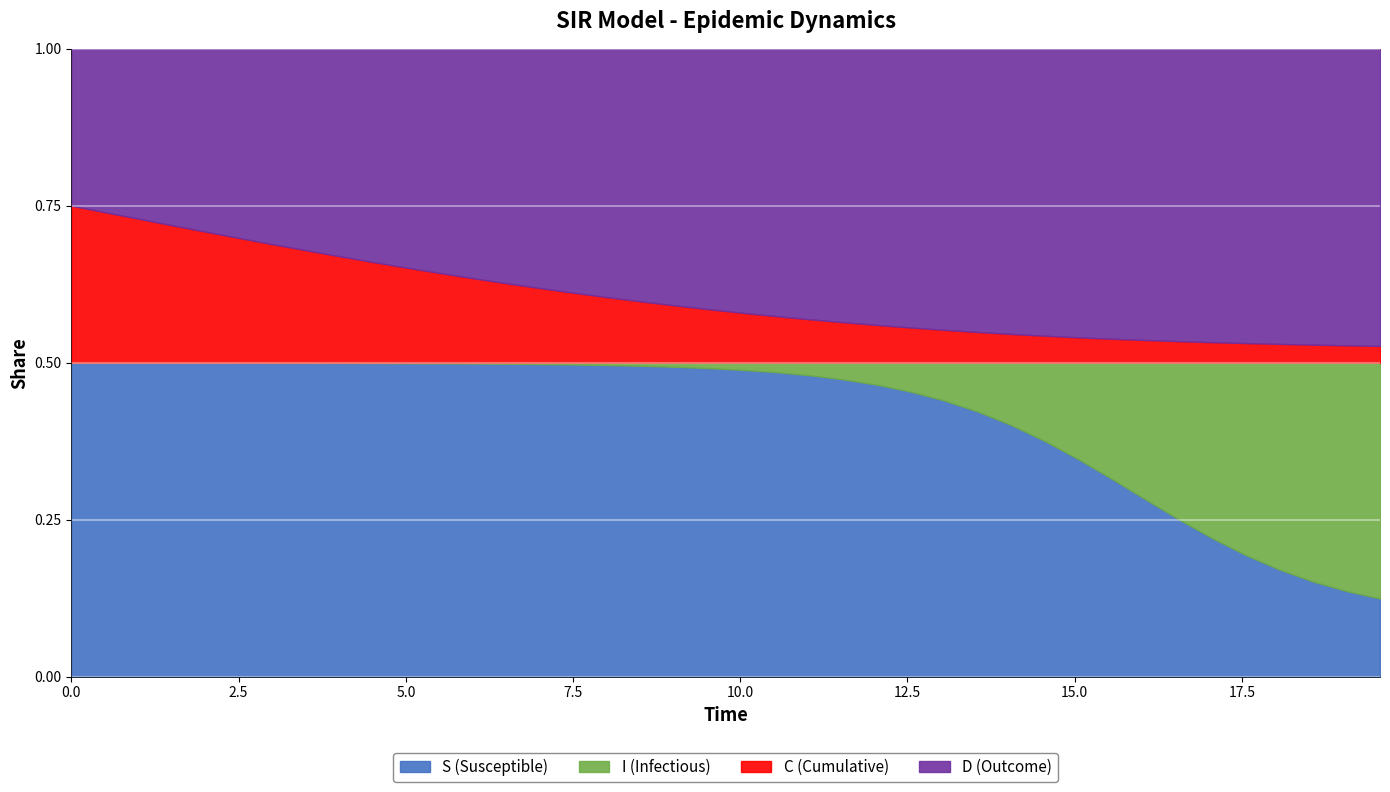

At which label is S closest to 0?

39